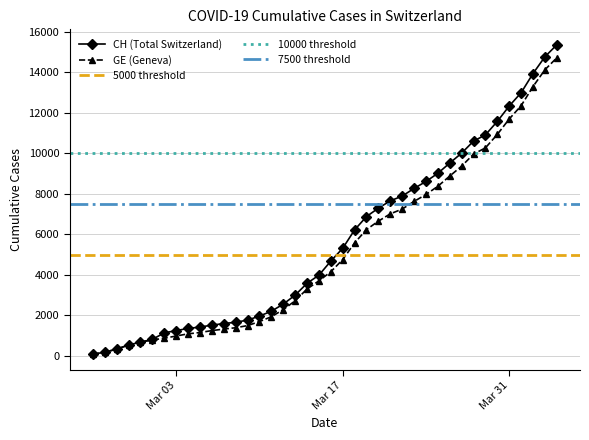

Reading right to left, list all the values displayed in this chart.

CH: 15359	14768	13939	12992	12336	11576	10910	10601	10008	9518	9012	8607	8264	7886	7651	7289	6875	6215	5307	4674	3979	3576	2993	2548	2197	1959	1759	1654	1587	1512	1414	1349	1240	1130	808	672	532	325	177	72
GE: 14717	14126	13297	12350	11694	10934	10268	9959	9366	8876	8370	7965	7622	7244	7009	6647	6233	5573	4750	4147	3698	3295	2712	2277	1926	1688	1488	1383	1316	1241	1146	1081	974	865	778	672	532	325	177	72